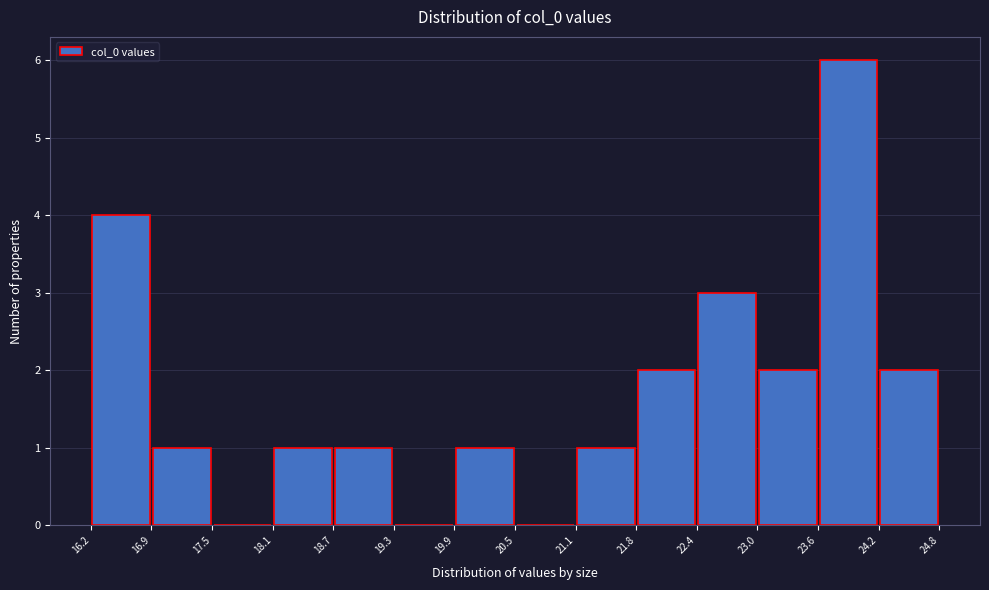

What is the height of the bar covering 22.4 to 23.0 on the x-axis? The values are not printed on the chart, so give them approximately, as read against the axis.

3